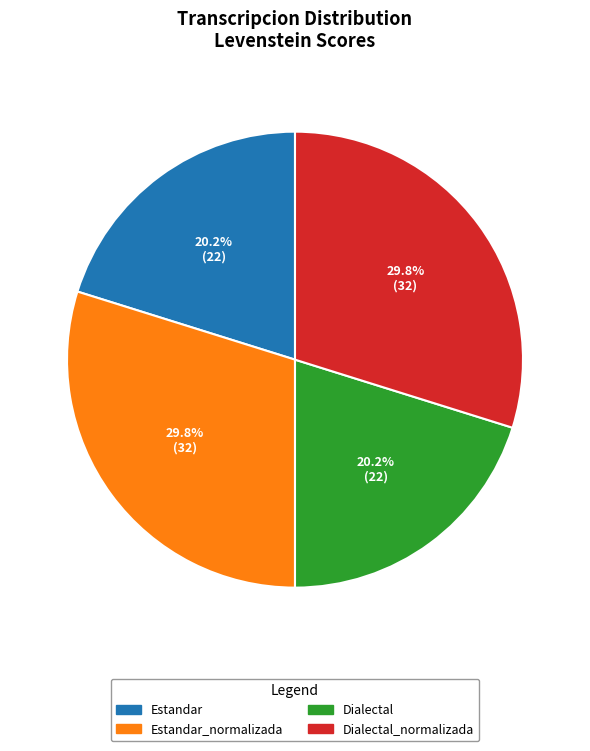

How many slices are in this pie chart?

4